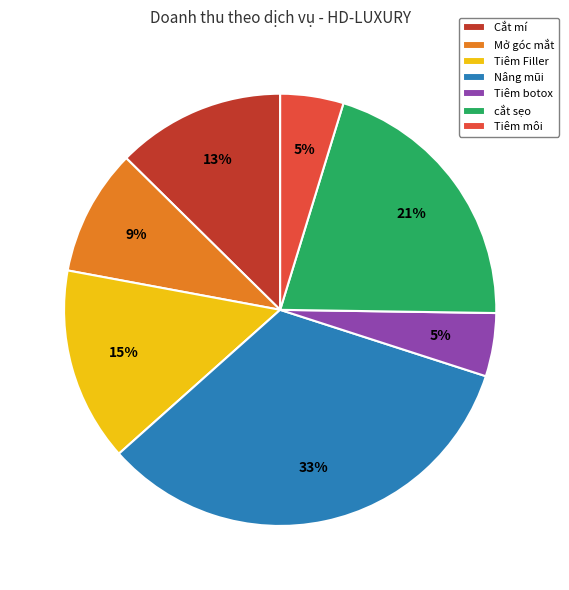

Which category has the biggest portion of the pie?

Nâng mũi